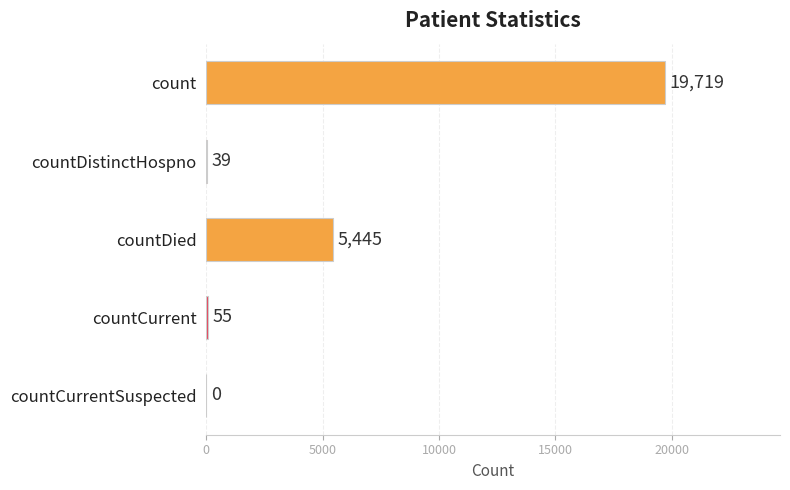

What is the sum of the values at count and countDied?

25164